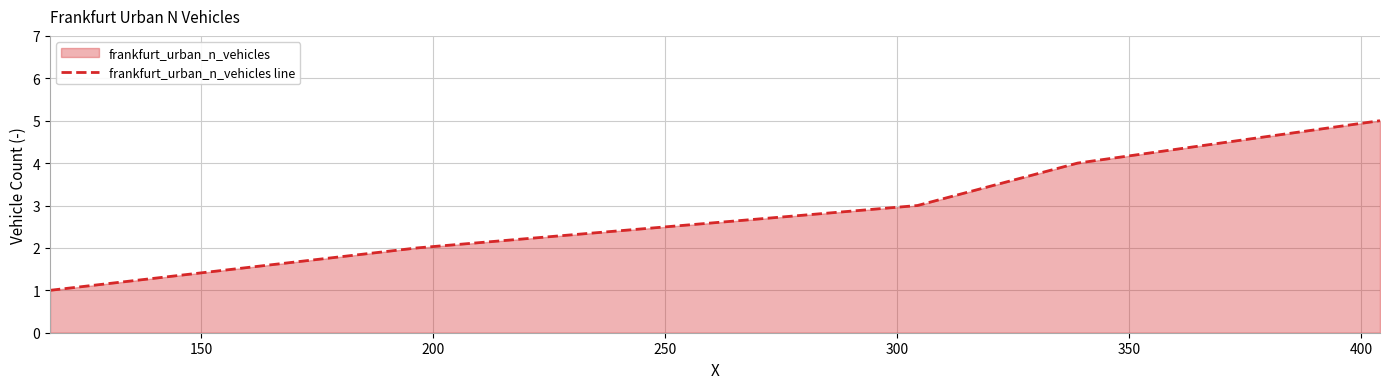

What is the greatest value displayed?

5